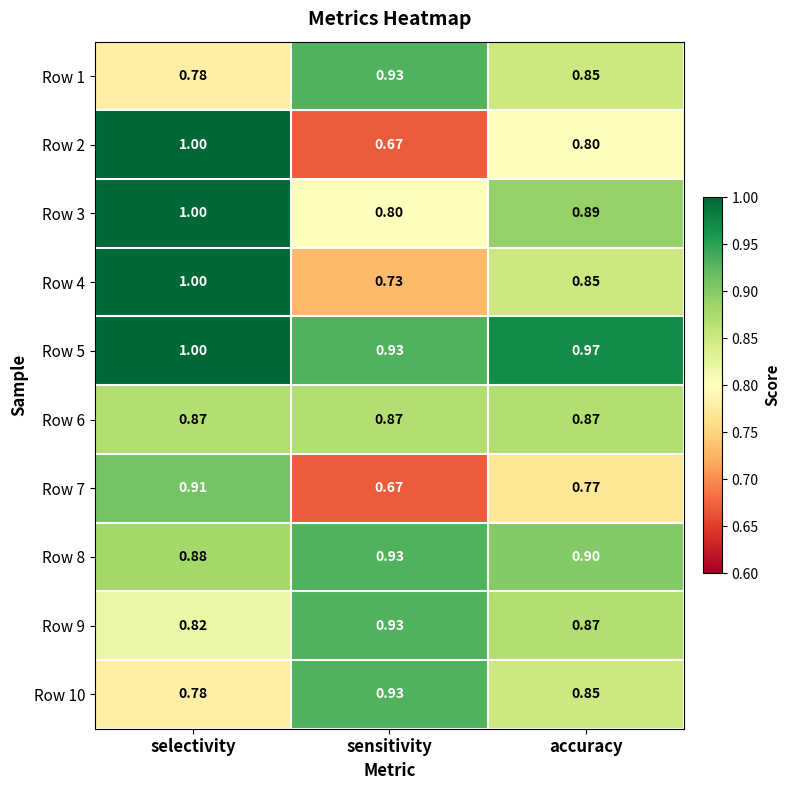

At which category does the chart reach its minimum across all series?

sensitivity